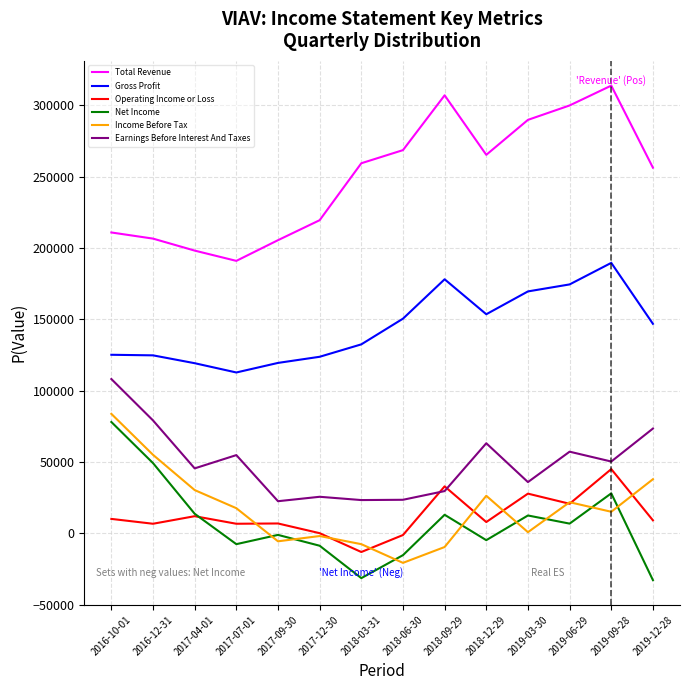

True or false: Income Before Tax and Net Income cross at least once.

True